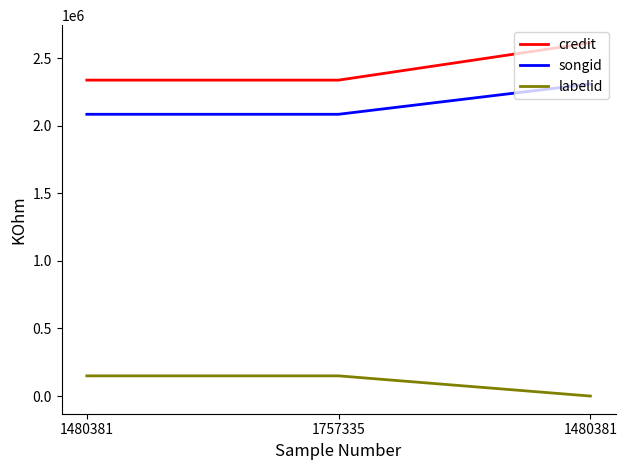

Which series has the widest spread of values?

credit